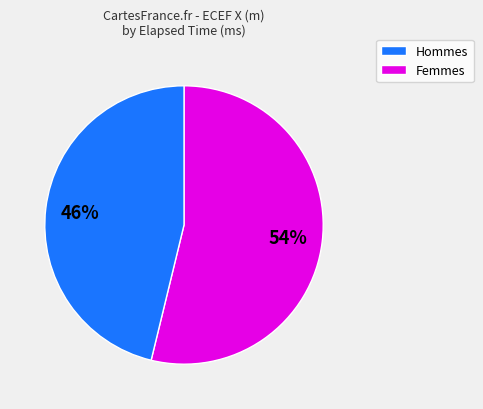

To the nearest percent, what is the difference between the largest and smallest slice percentages?

8%